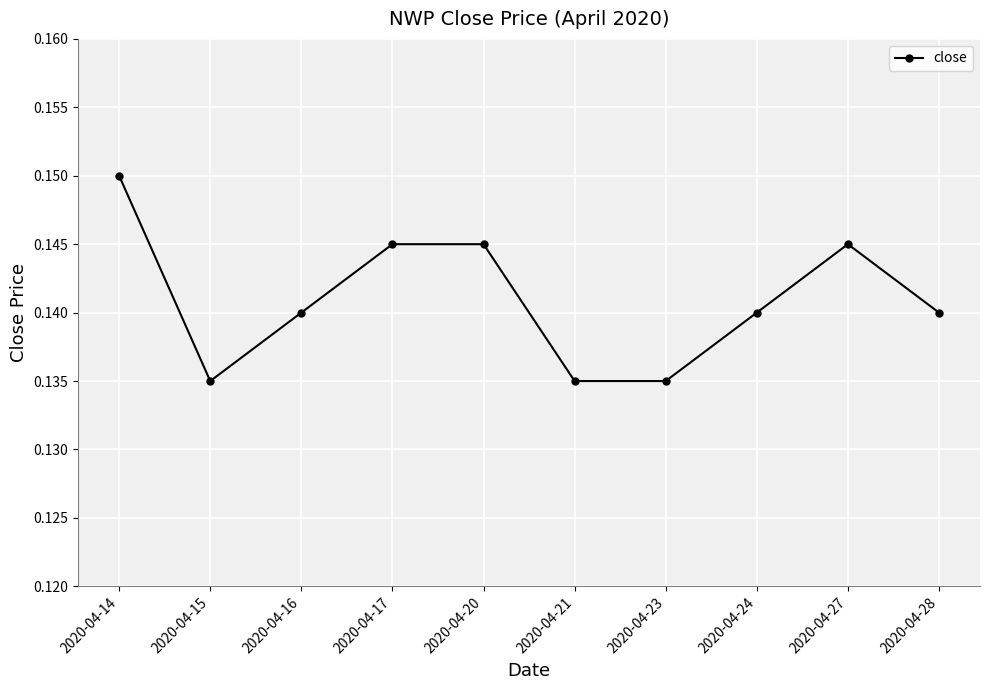

Where is the first local minimum?

2020-04-15